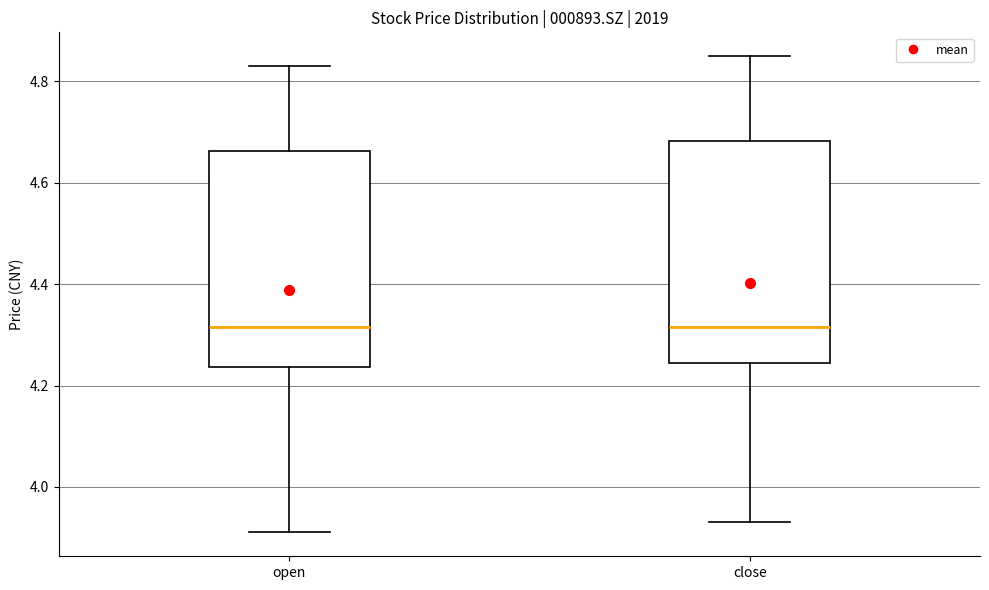

Reading left to right, read every box against the y-axis: the position of its median line, the range the box covers, and the ends of its whiskers. The values are not printed on the chart, so give them approximately, as read against the axis.

open: median 4.32, box 4.24 to 4.66, whiskers 3.92 to 4.84
close: median 4.32, box 4.24 to 4.68, whiskers 3.94 to 4.86